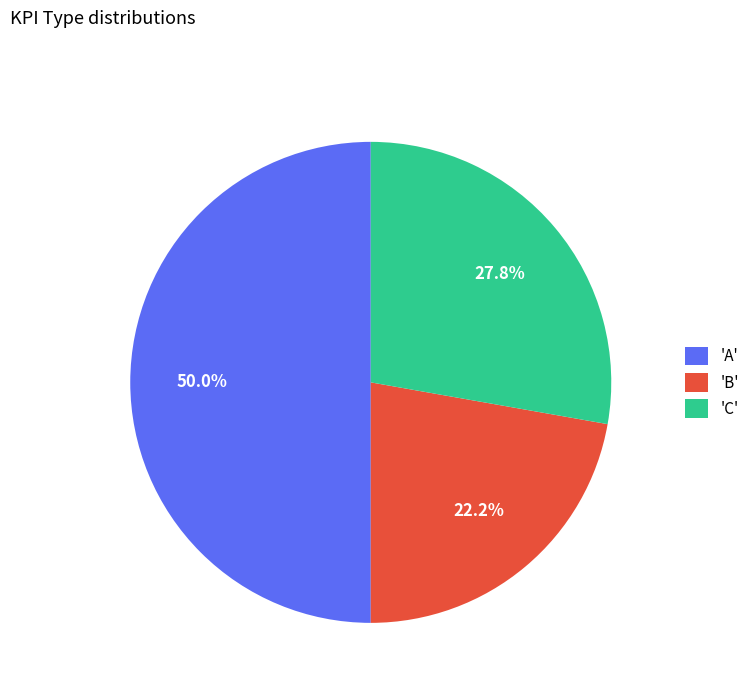

What is the smallest slice in the pie chart?

'B'